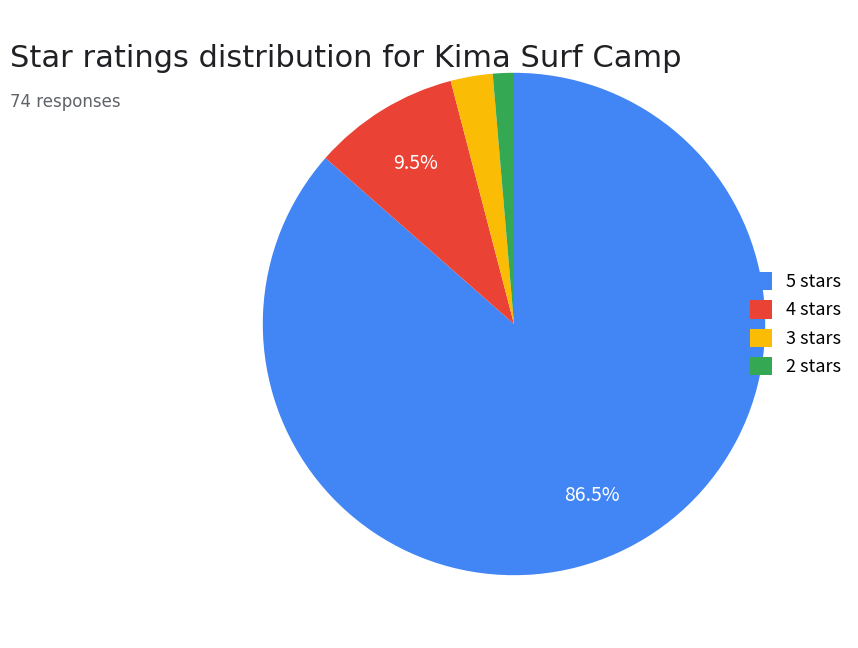

Approximately how many times larger is the value at 3 stars compared to 4 stars?

0.3